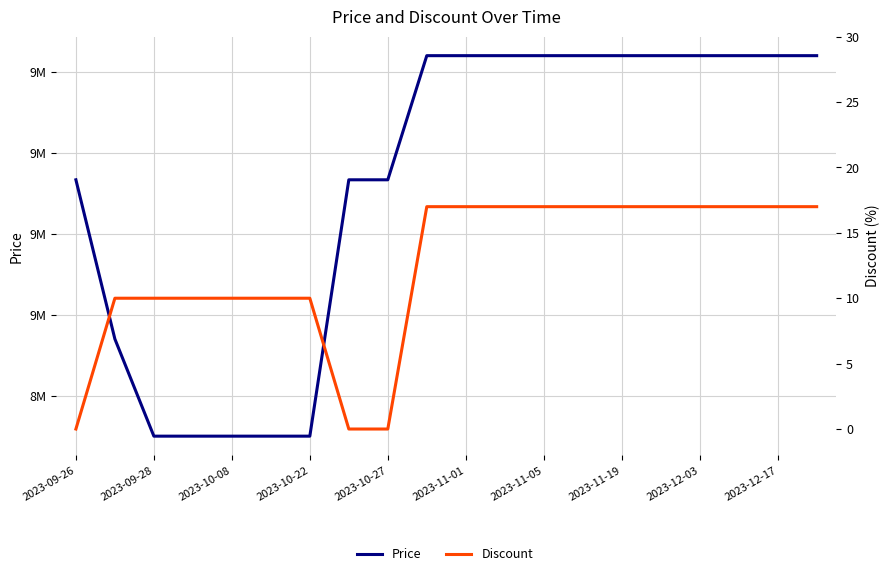

What is the sum of all Discount values?

247